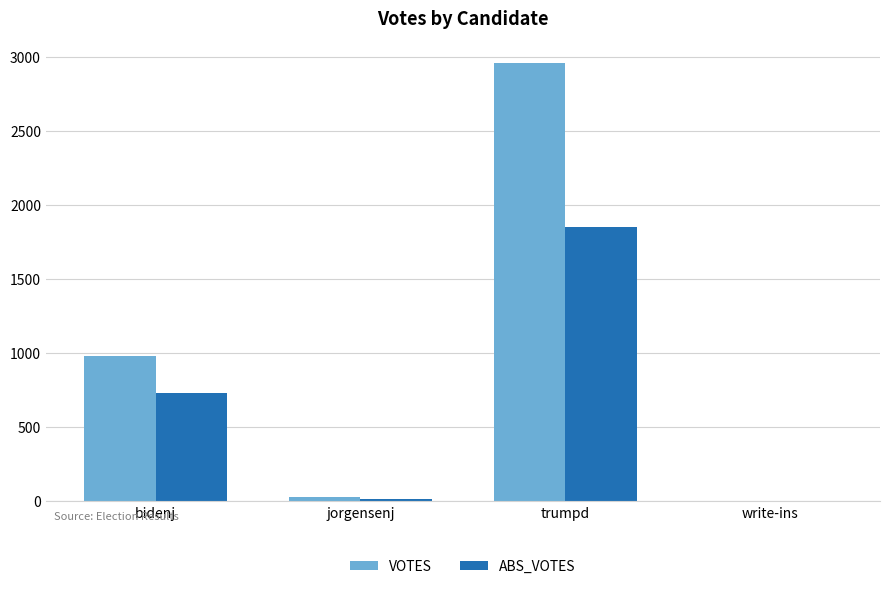

The VOTES series shows 980 at bidenj. True or false?

True